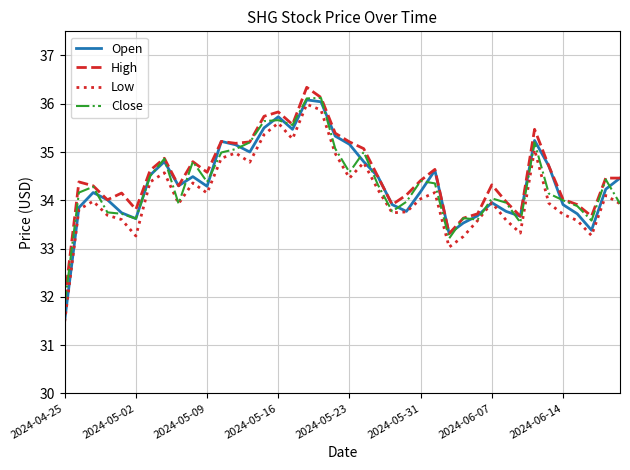

Which series has the widest spread of values?

Open